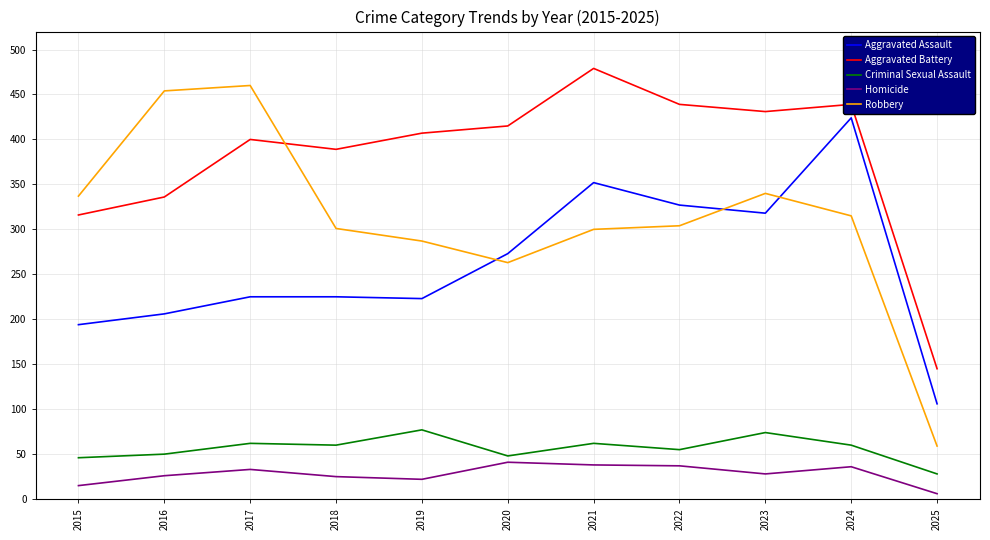

At which category does the chart reach its peak across all series?

2021